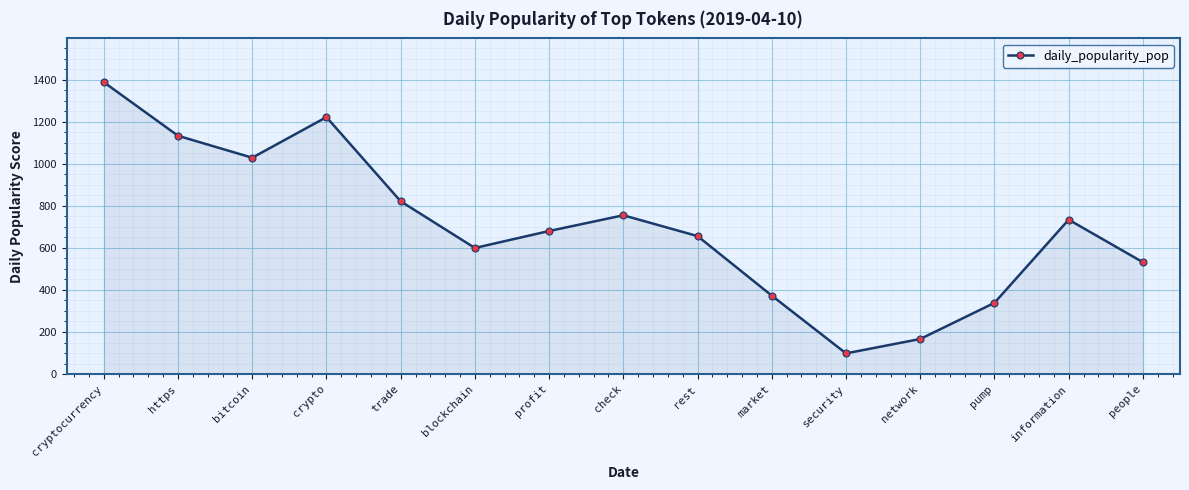

How many lines are shown in the chart?

1